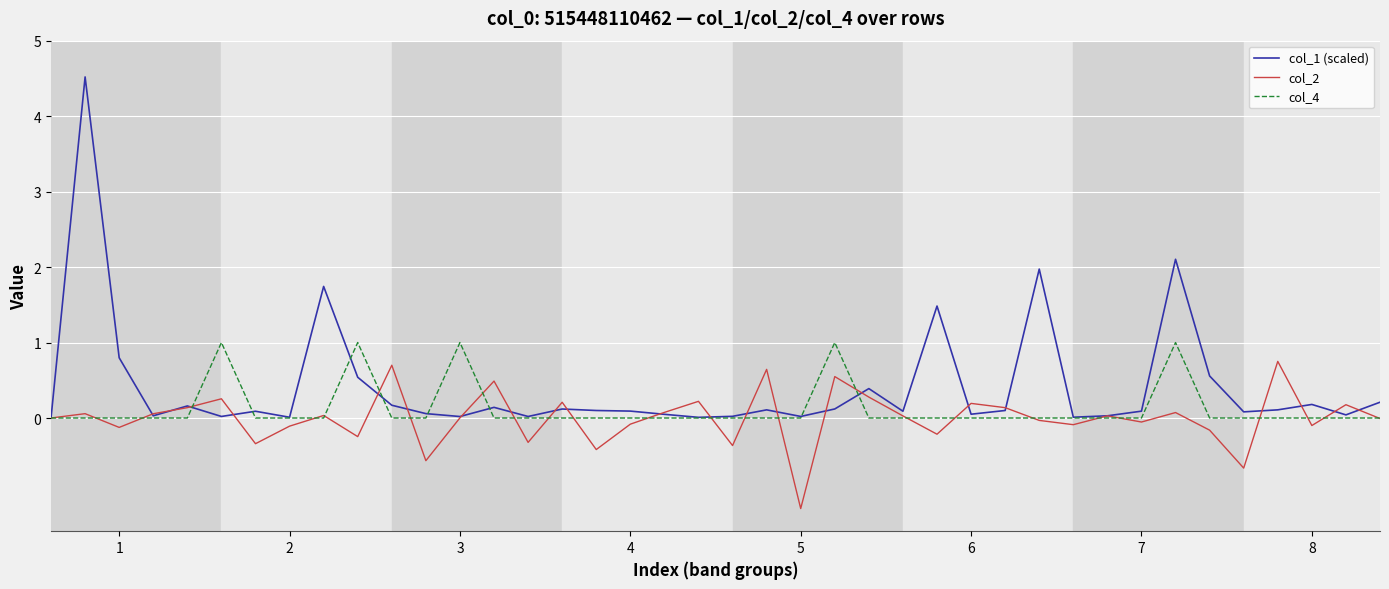

What is the maximum value for col_4?

1.0